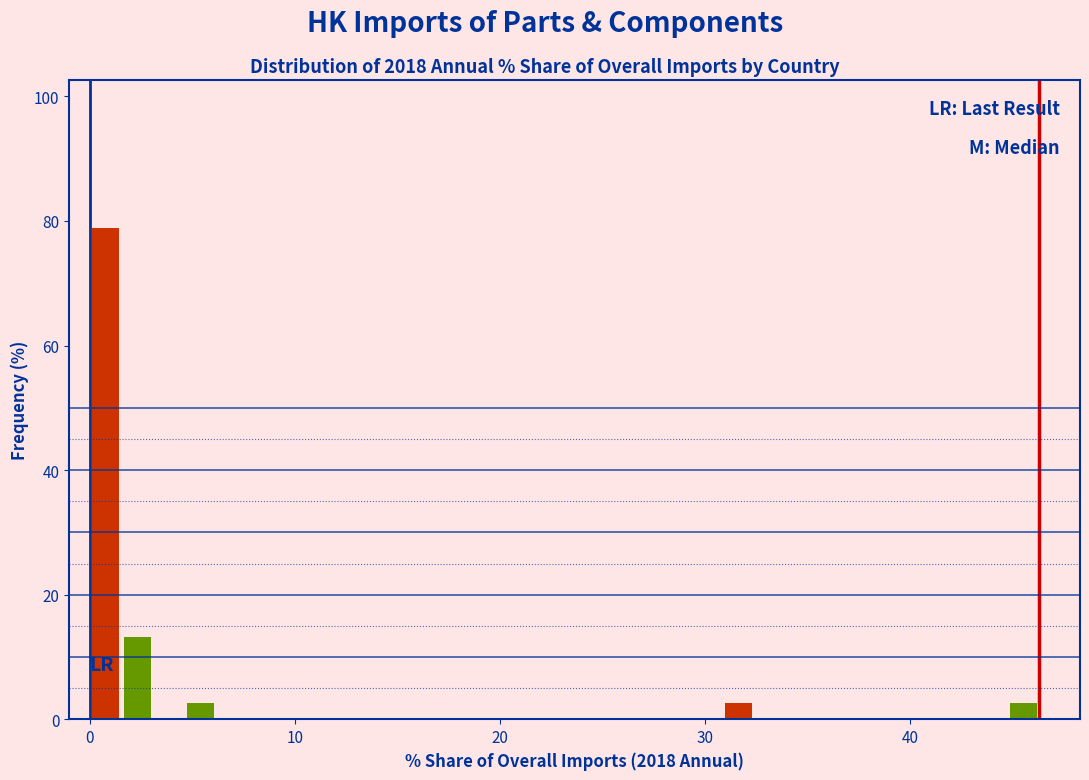

Read against the x-axis, roughly where is the centre of the tallest bar?

1